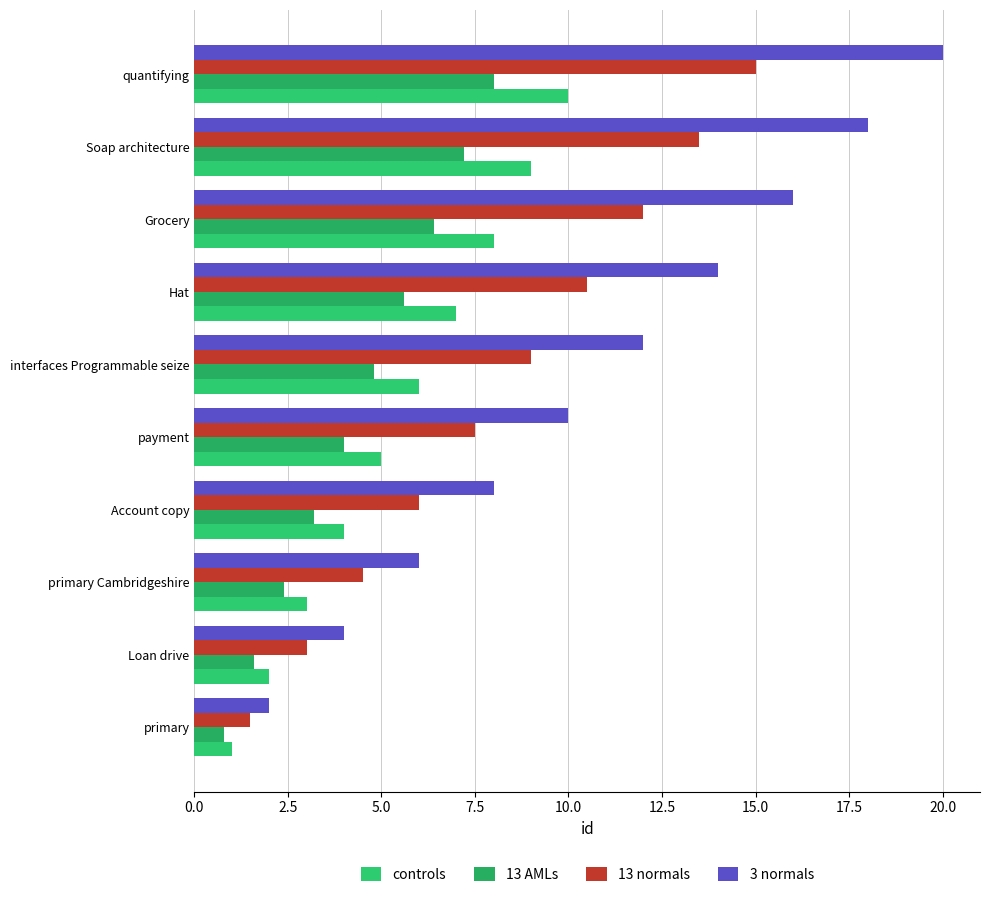

What is the maximum value for 13 normals?

15.0